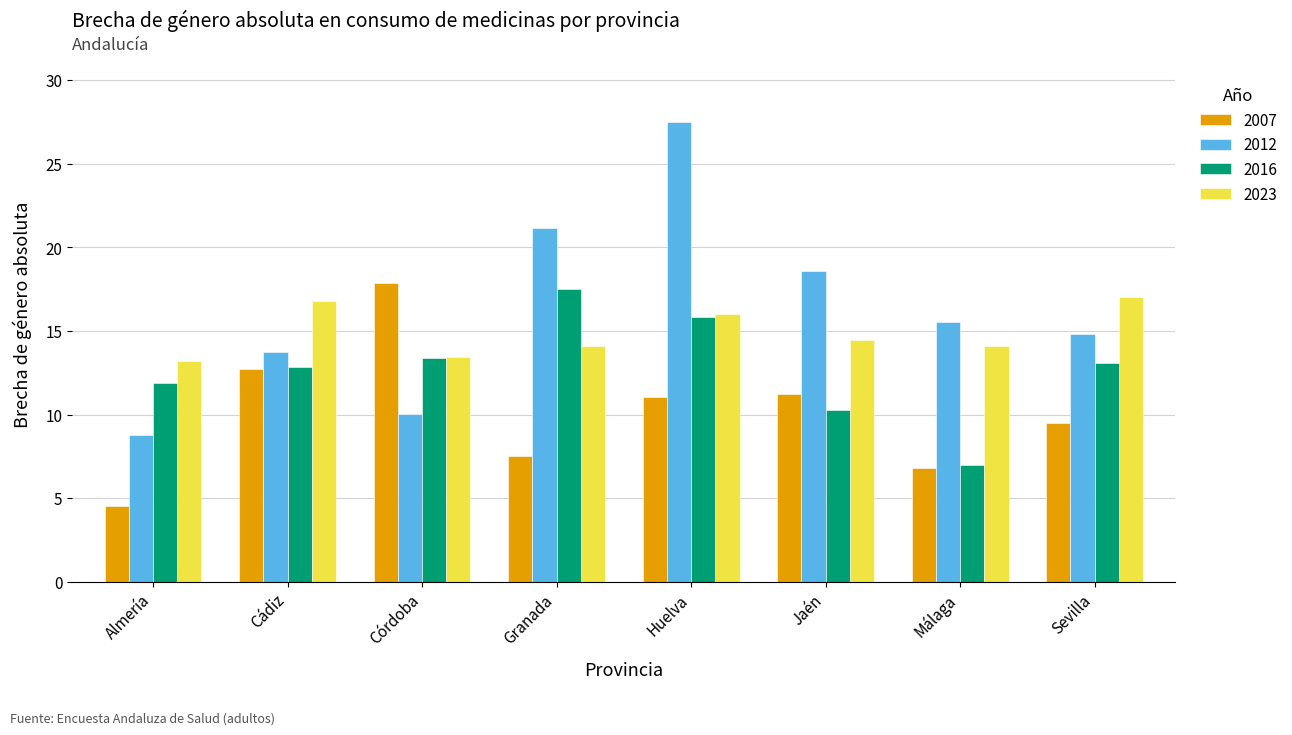

Where does the 2012 series first go above 15?

Granada